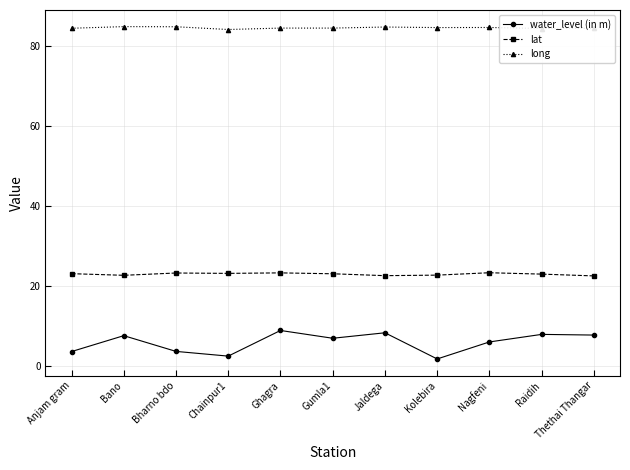

Which series has the widest spread of values?

water_level (in m)